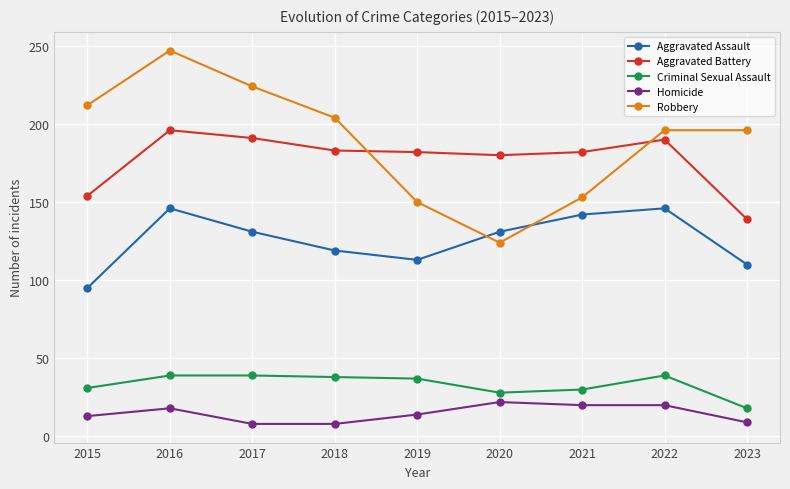

What is the sum of all Criminal Sexual Assault values?

299